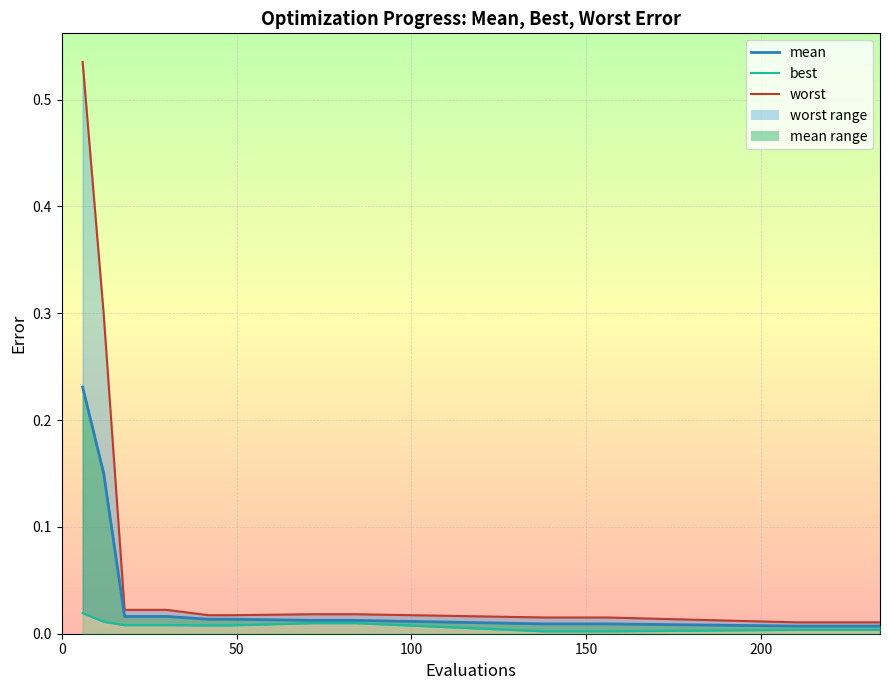

The value at 17 is 0.0. True or false?

False